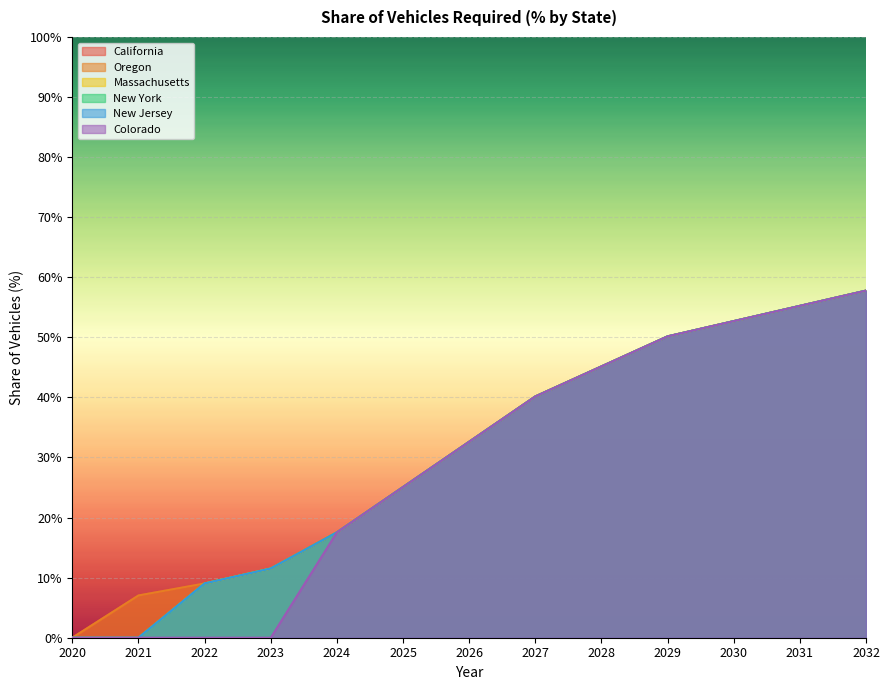

At which label is Massachusetts closest to 0?

2020